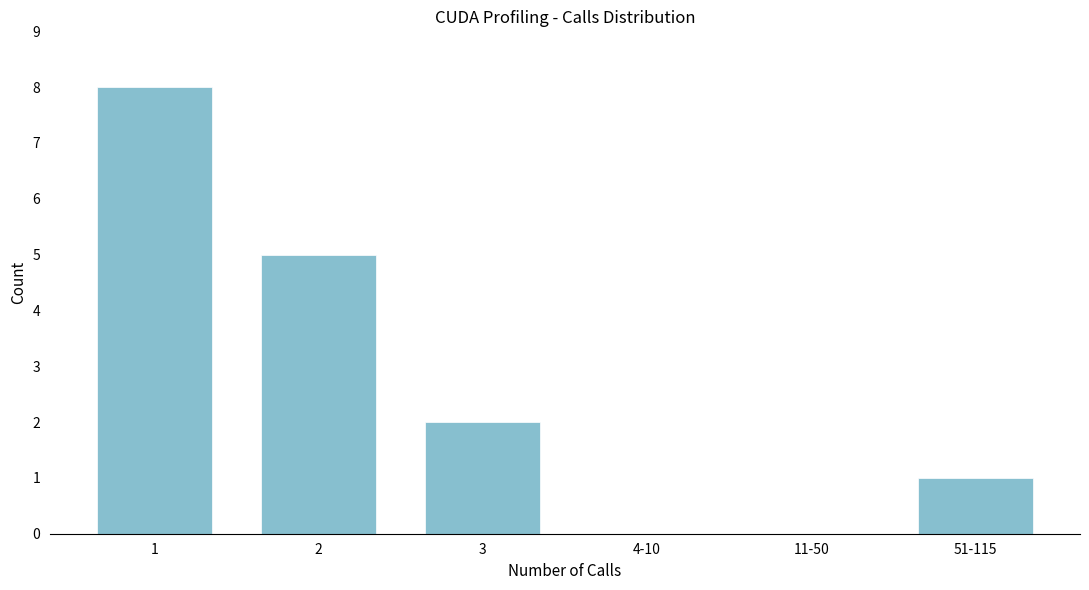

Reading left to right, transcribe all the data shown in this chart.

1=8	2=5	3=2	4-10=0	11-50=0	51-115=1